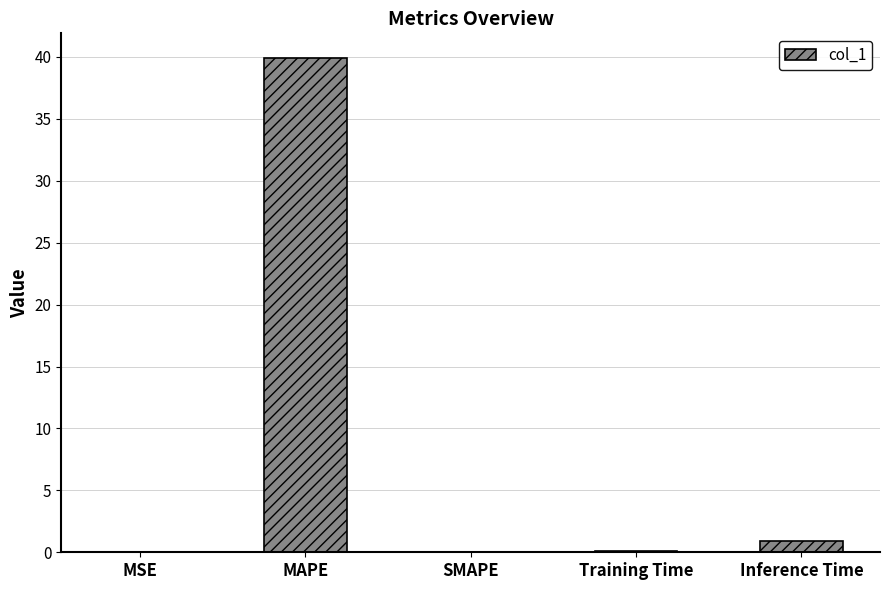

What is the change in value from MAPE to SMAPE?

-39.9